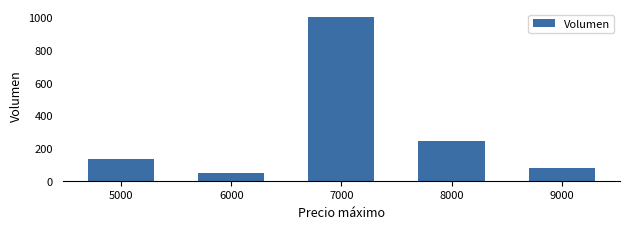

List the labels in order of value, largest first.

7000, 8000, 5000, 9000, 6000